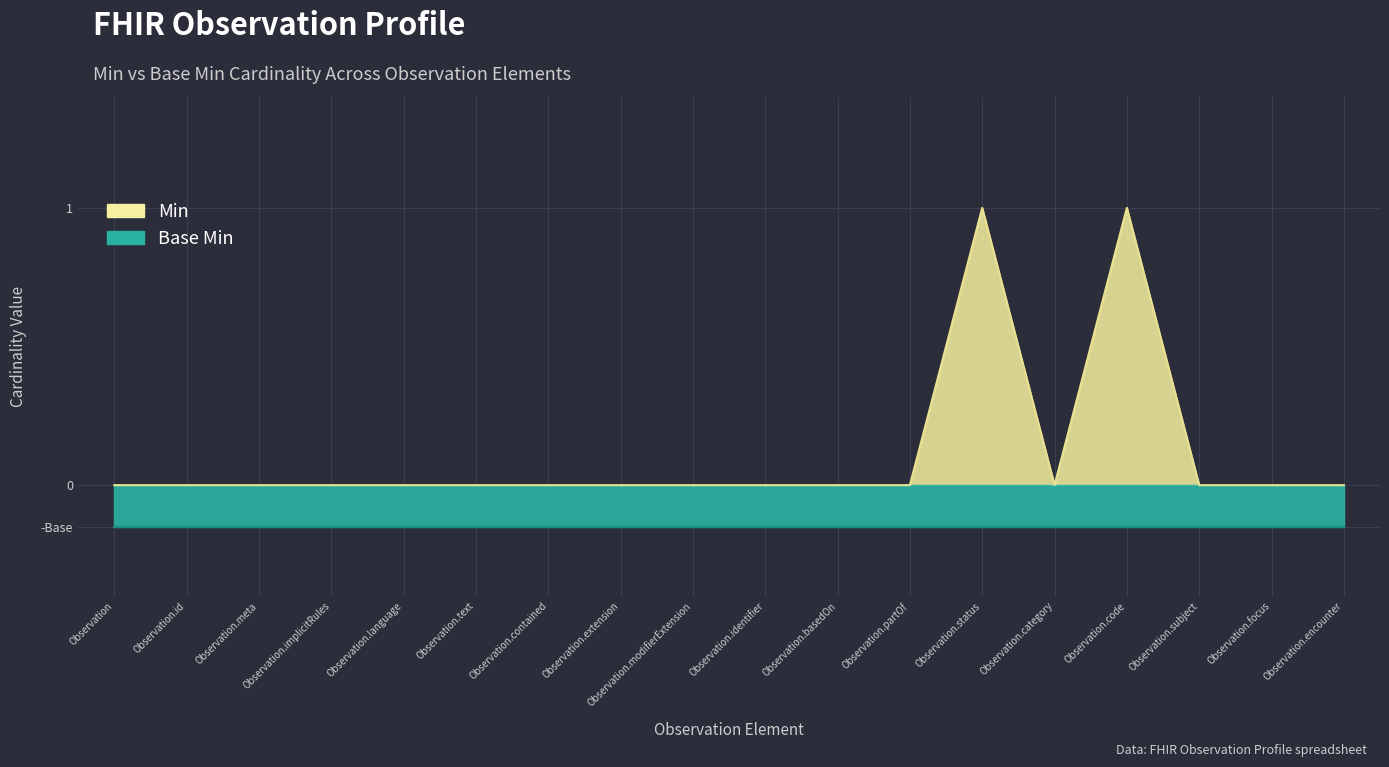

The value at Observation.focus is -1. True or false?

False